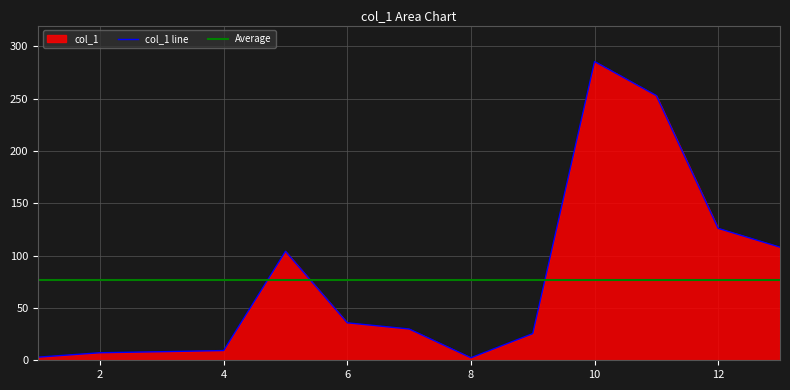

List the labels in order of value, largest first.

10, 11, 12, 13, 5, 6, 7, 9, 4, 3, 2, 1, 8